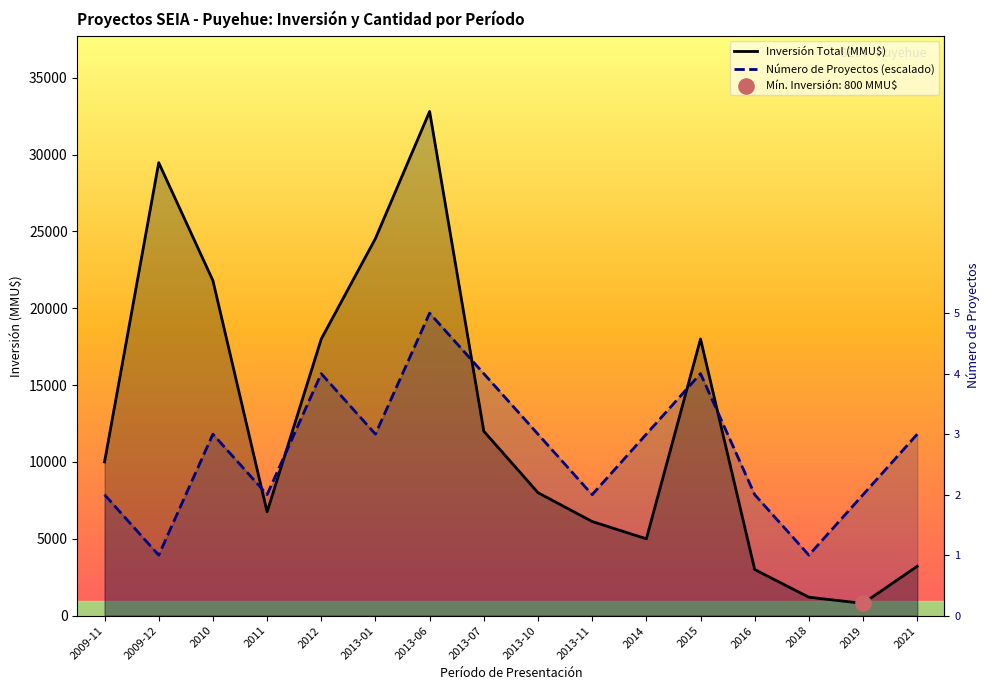

At how many categories does at least one series exceed 2804?

16